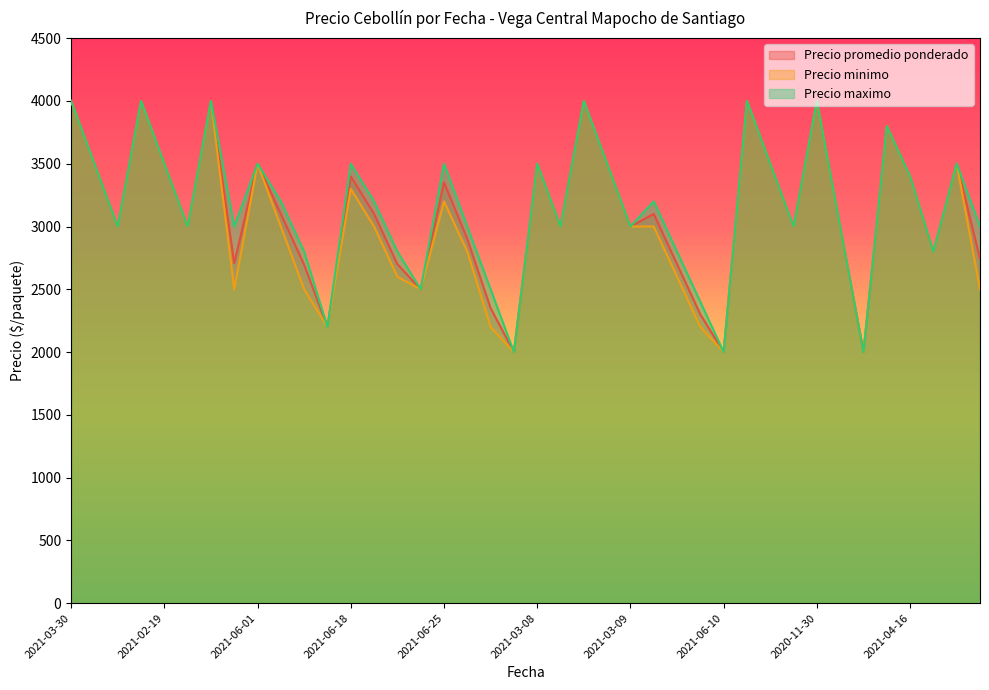

Which series has the widest spread of values?

Precio promedio ponderado